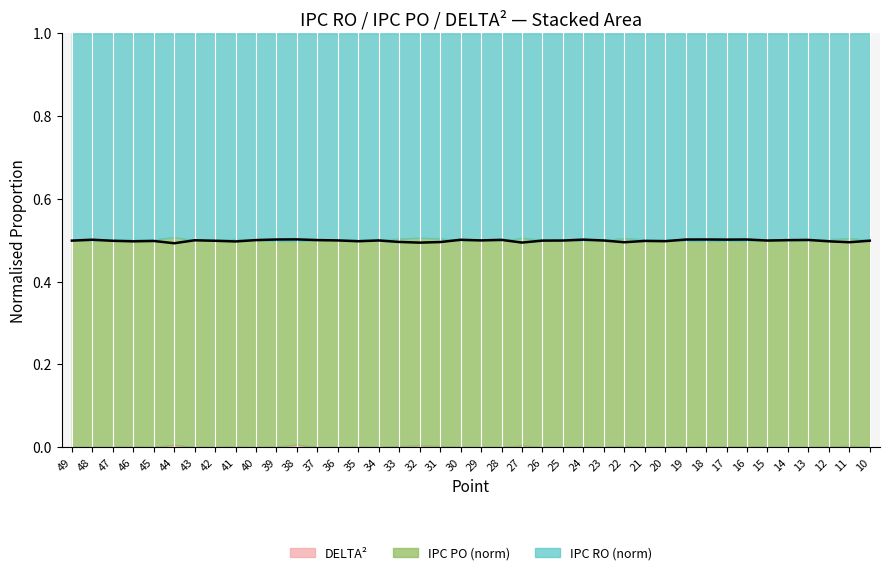

Count the values in the range 0 to 1.

40